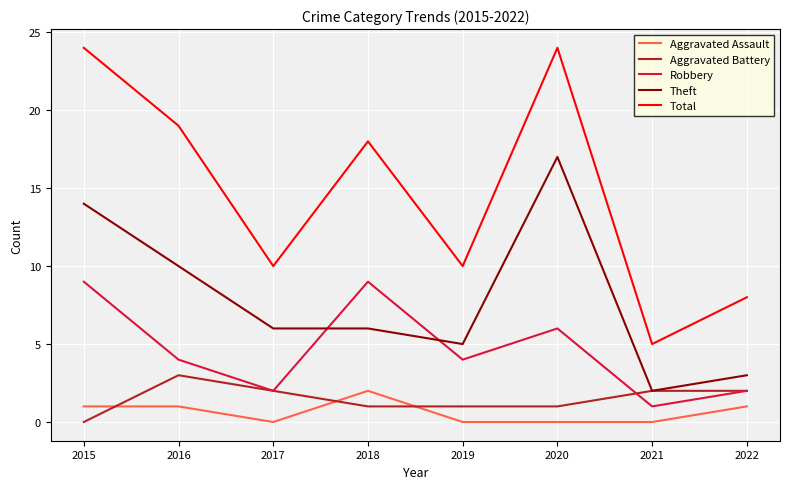

True or false: Aggravated Battery and Total intersect in this chart.

False